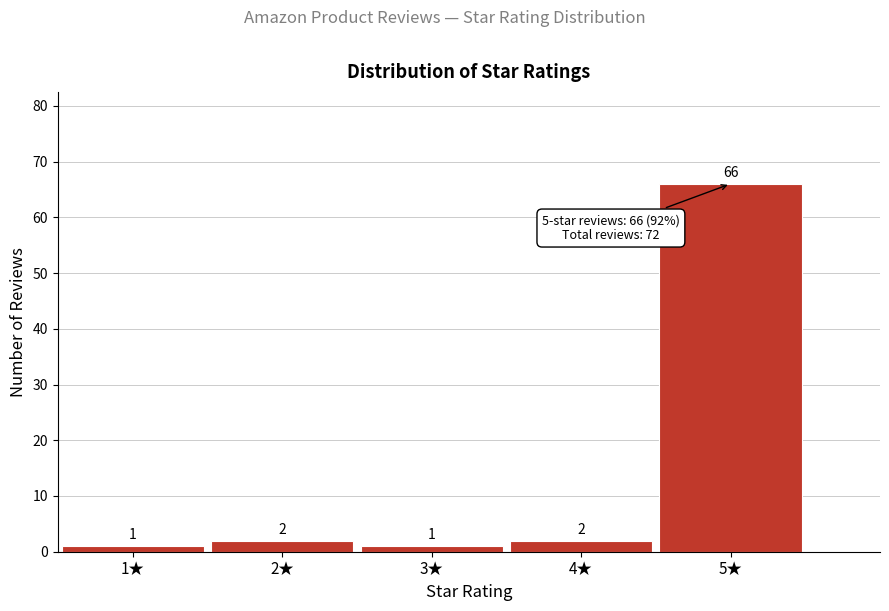

Reading left to right, transcribe all the data shown in this chart.

1★=1	2★=2	3★=1	4★=2	5★=66